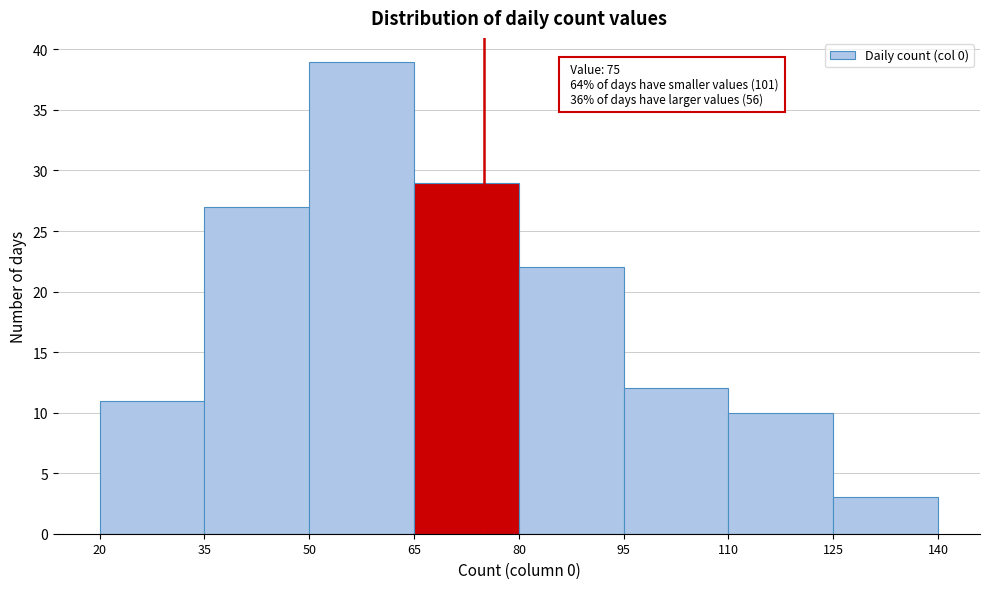

Over which range of the x-axis is the bar tallest?

50 to 65